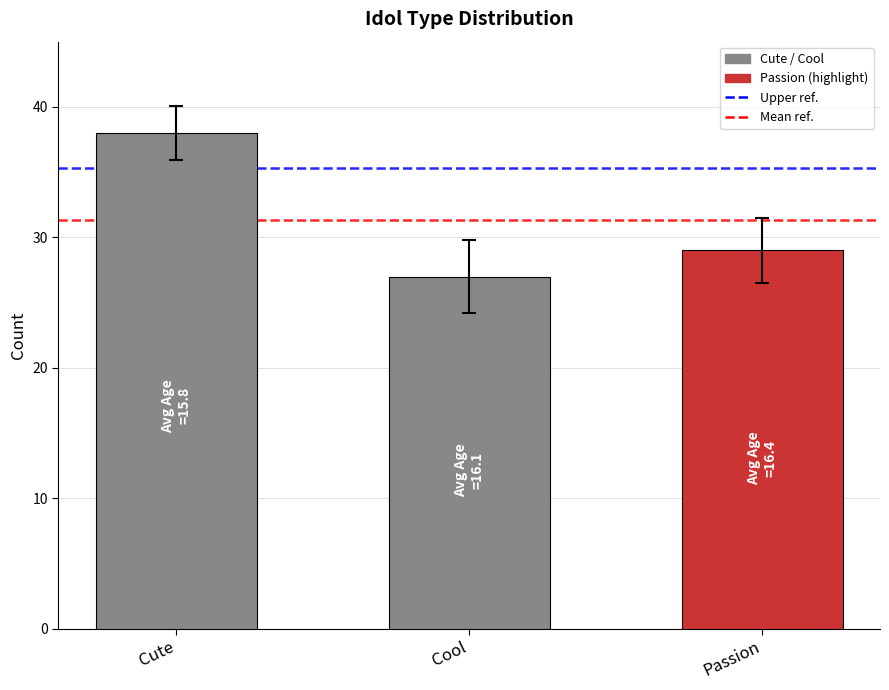

Reading right to left, list all the values displayed in this chart.

Passion=29	Cool=27	Cute=38